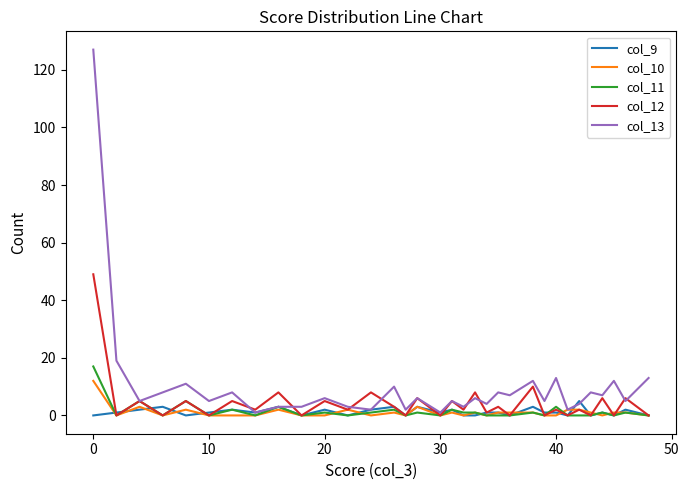

Which series has the largest total across all categories?

col_13